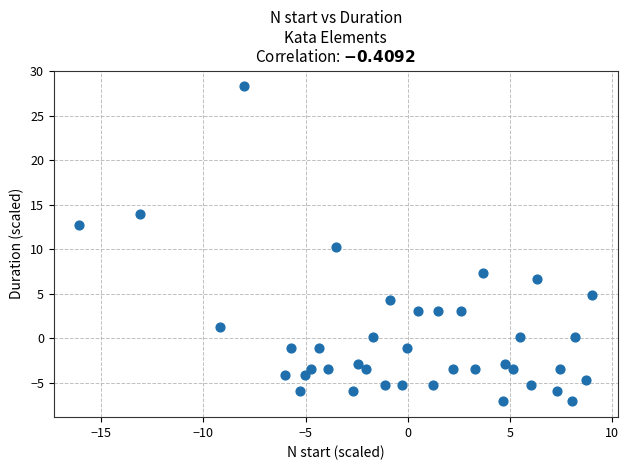

What is the range of Y values (max minus min)?

35.4